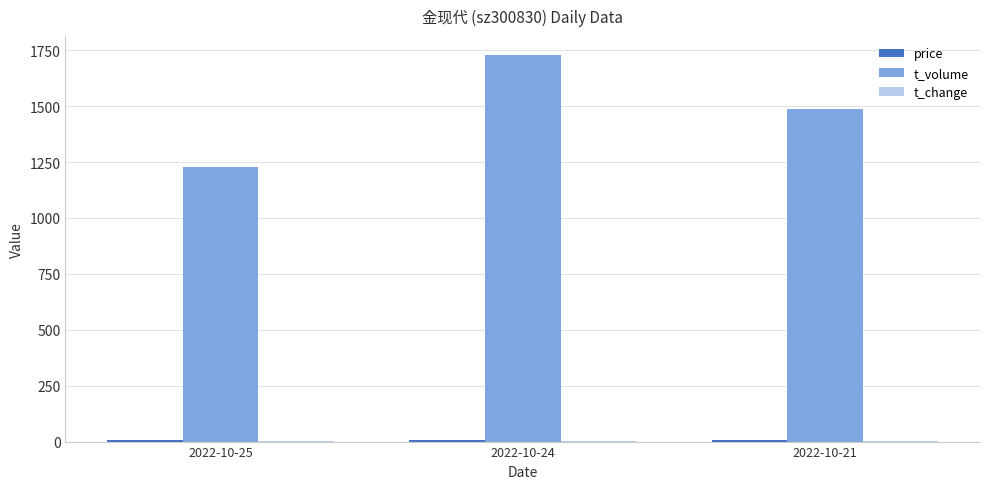

True or false: t_volume has a value of 1727.0 at 2022-10-24.

True